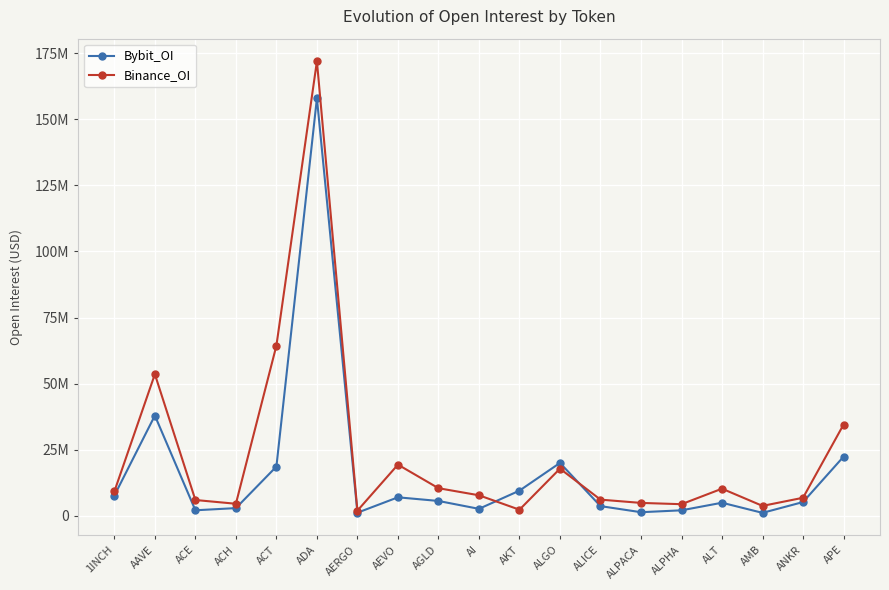

Is this an area chart (filled region under the line)?

No